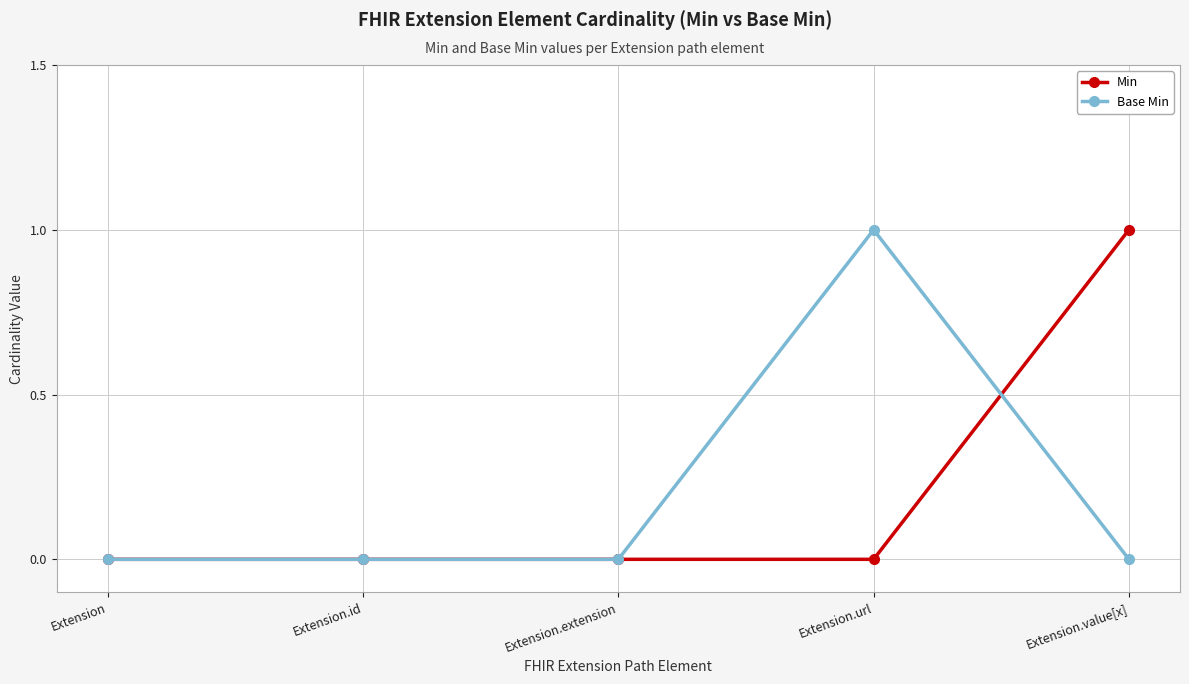

The Min series shows 0 at Extension.extension. True or false?

True